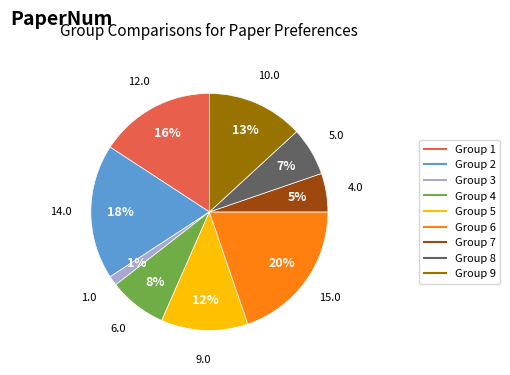

Between Group 9 and Group 8, which is larger?

Group 9